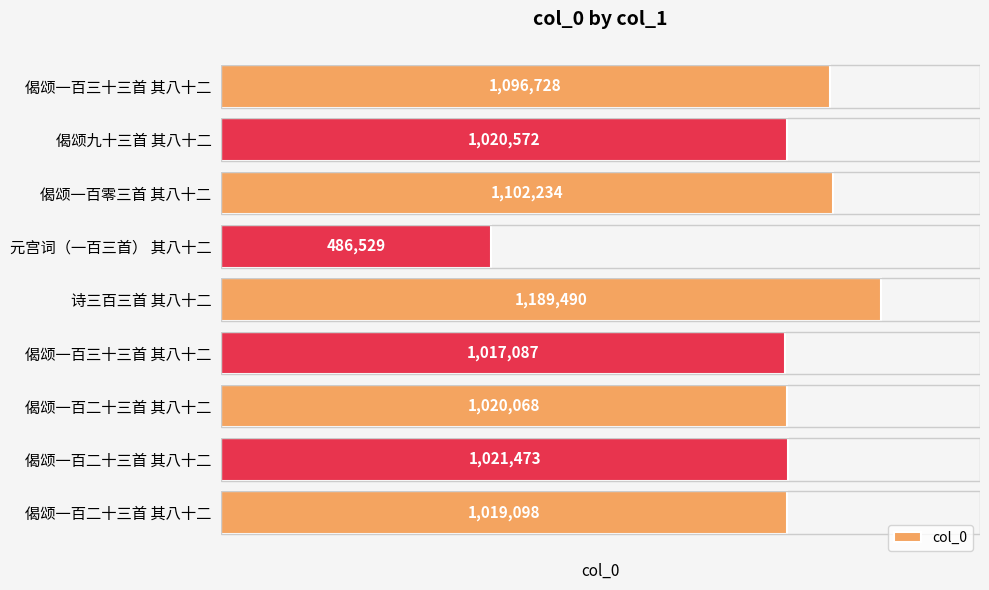

Count the number of categories in the chart.

9